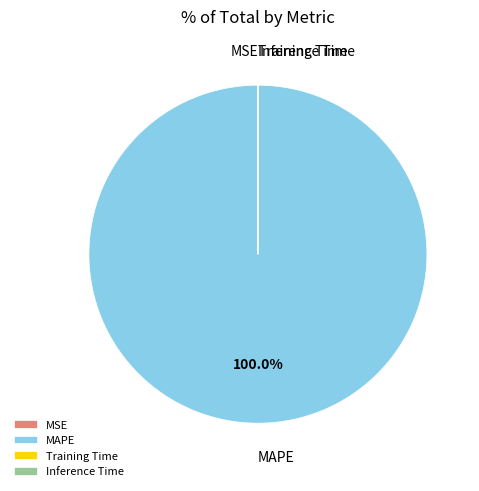

What is the majority slice?

MAPE